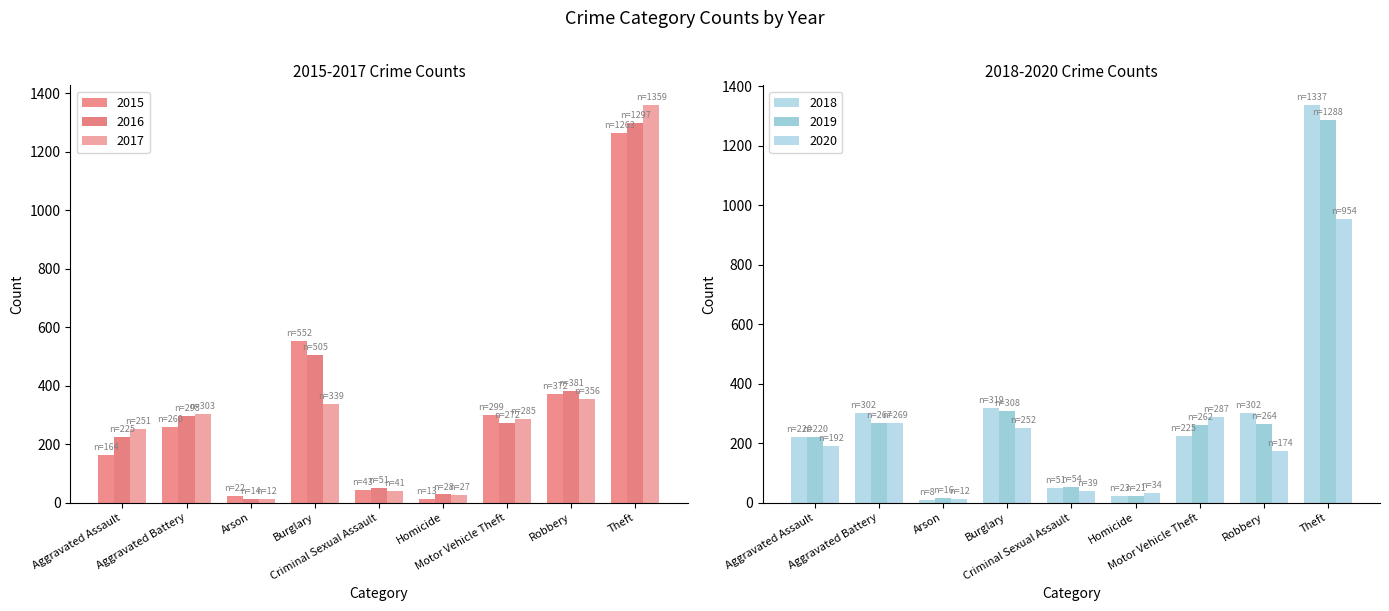

What is the approximate value of 2017 at Aggravated Assault?

251